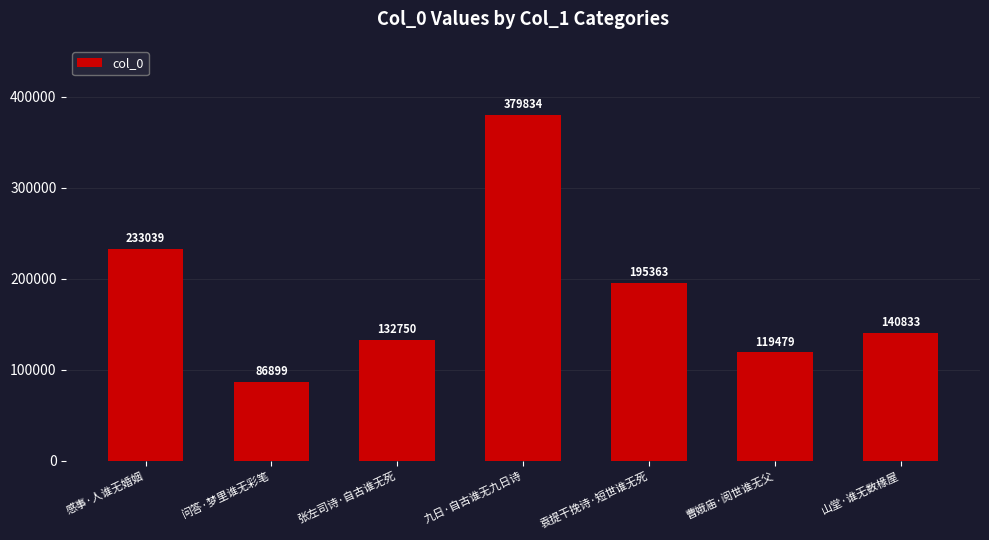

The value at 感事·人谁无婚姻 is 353275. True or false?

False